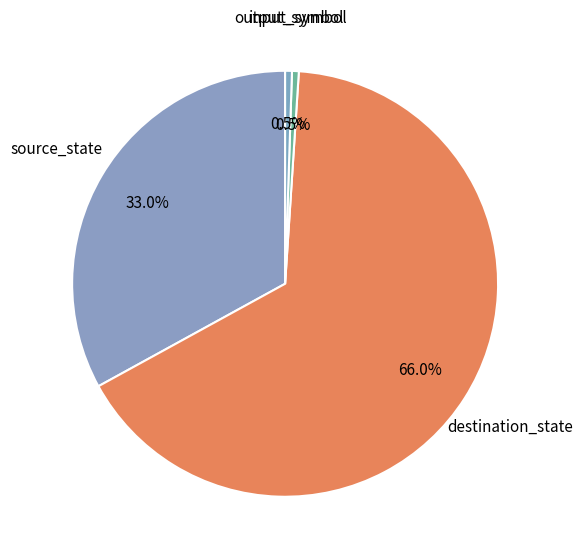

To the nearest percent, what is the average slice percentage?

25%